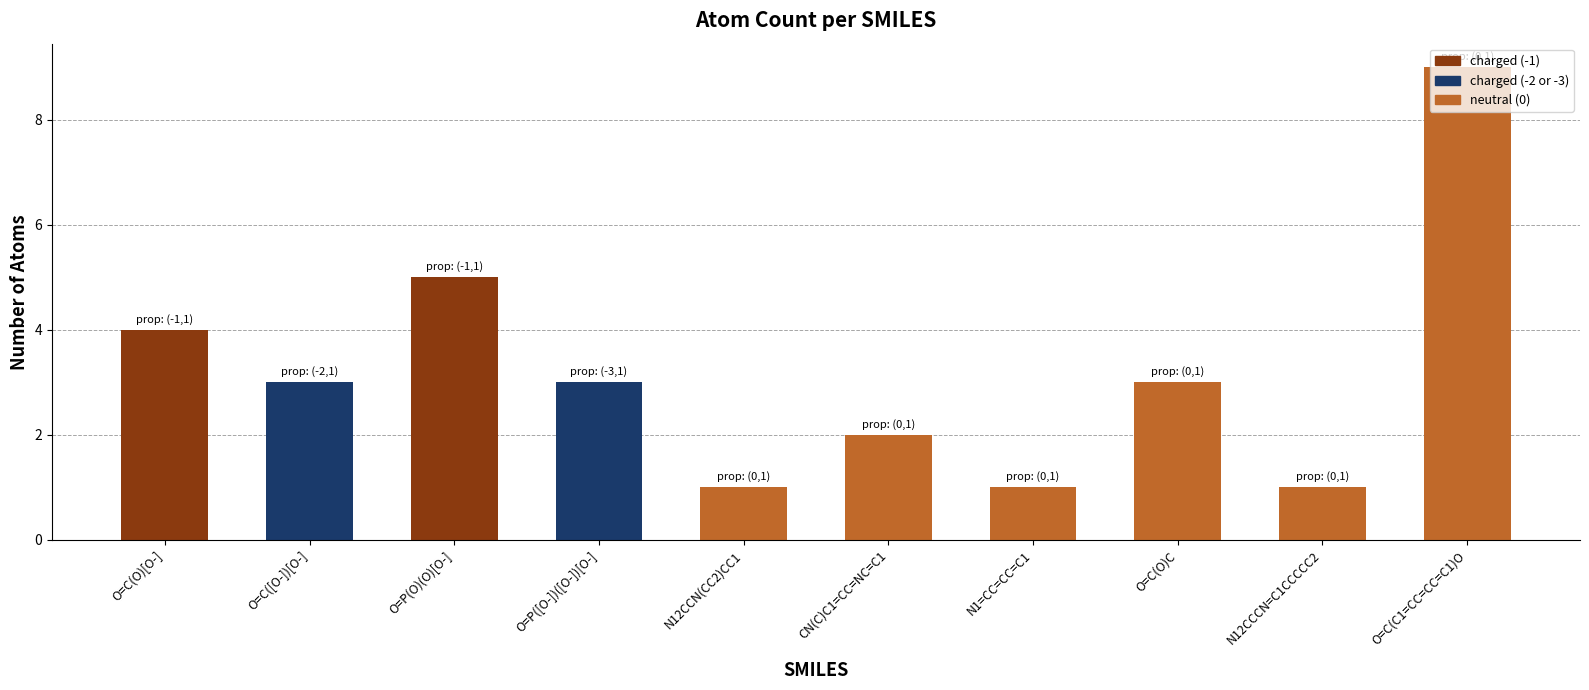

What is the minimum value shown in the chart?

1